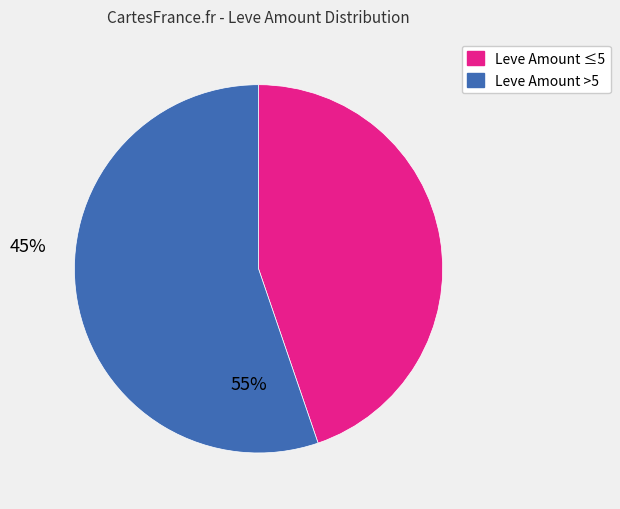

Count the number of slices in the pie.

2